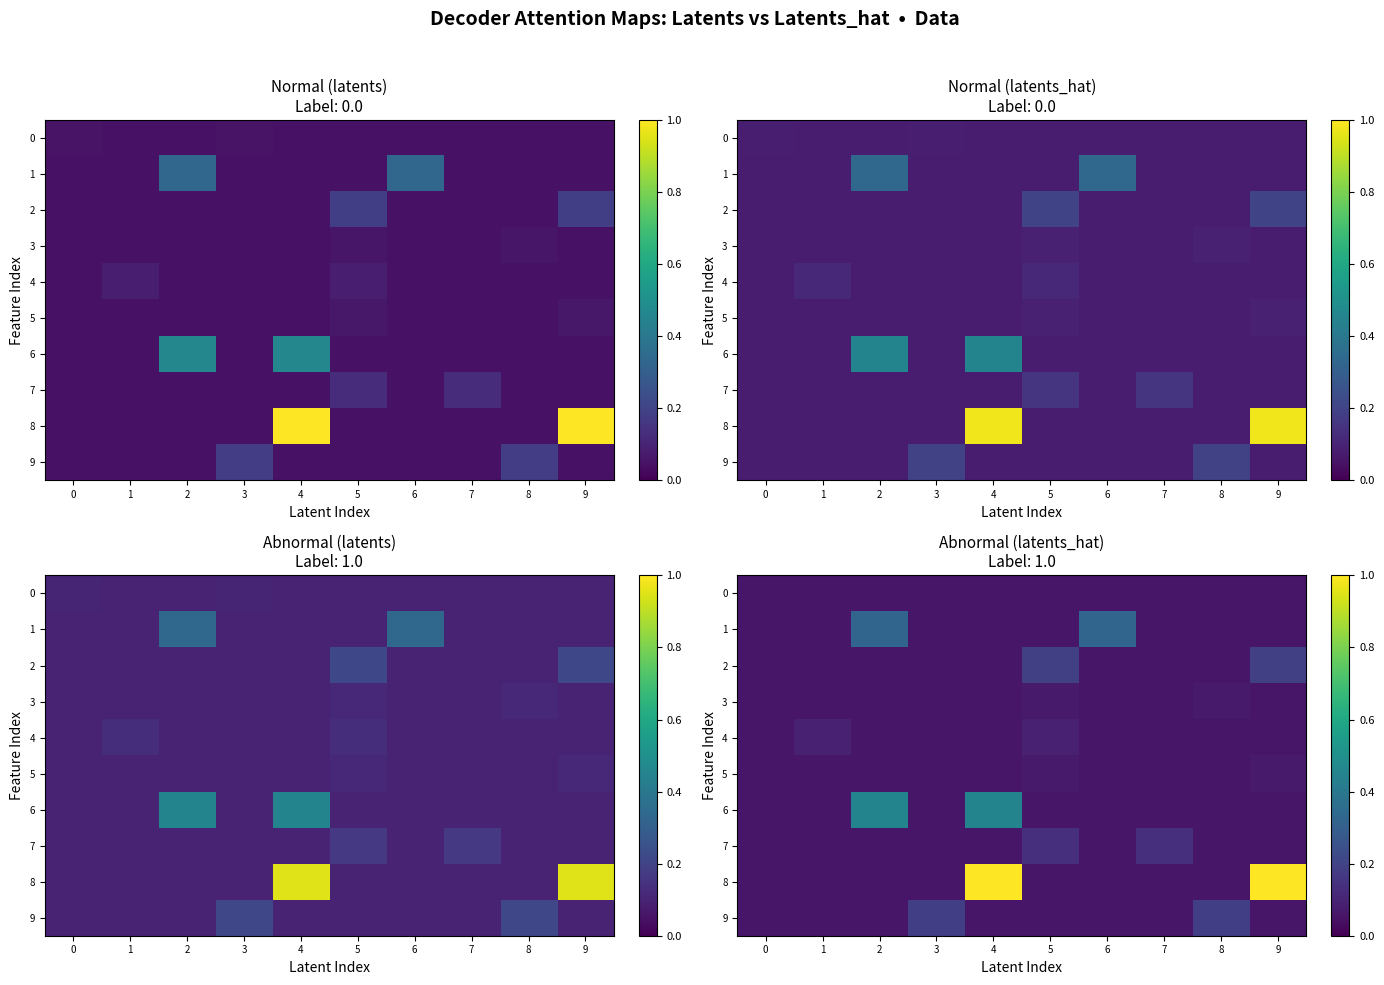

The value of 0 at 9 is 0.1. True or false?

False